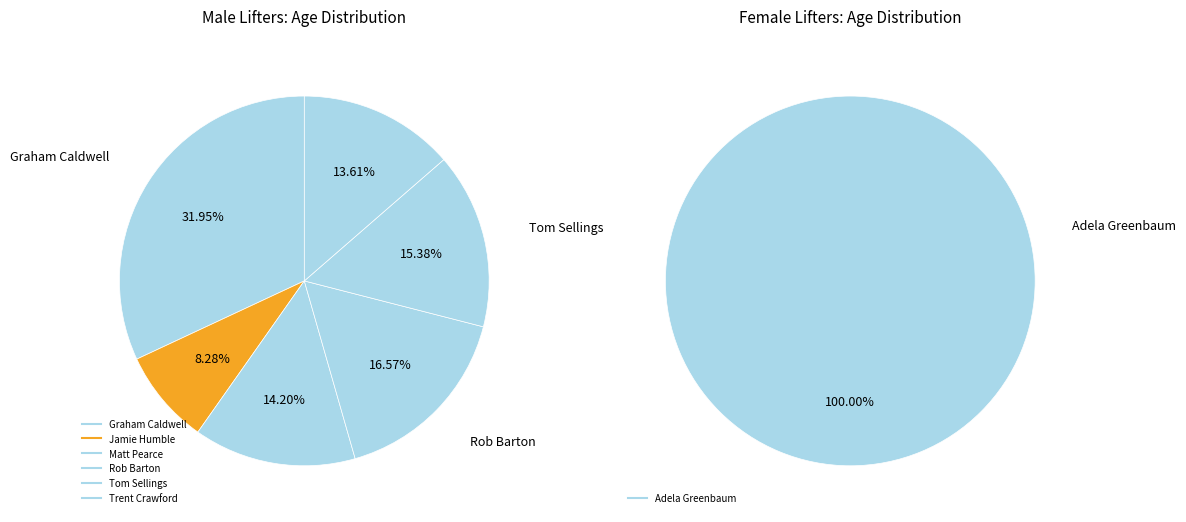

Does Tom Sellings represent more than half of the total?

No